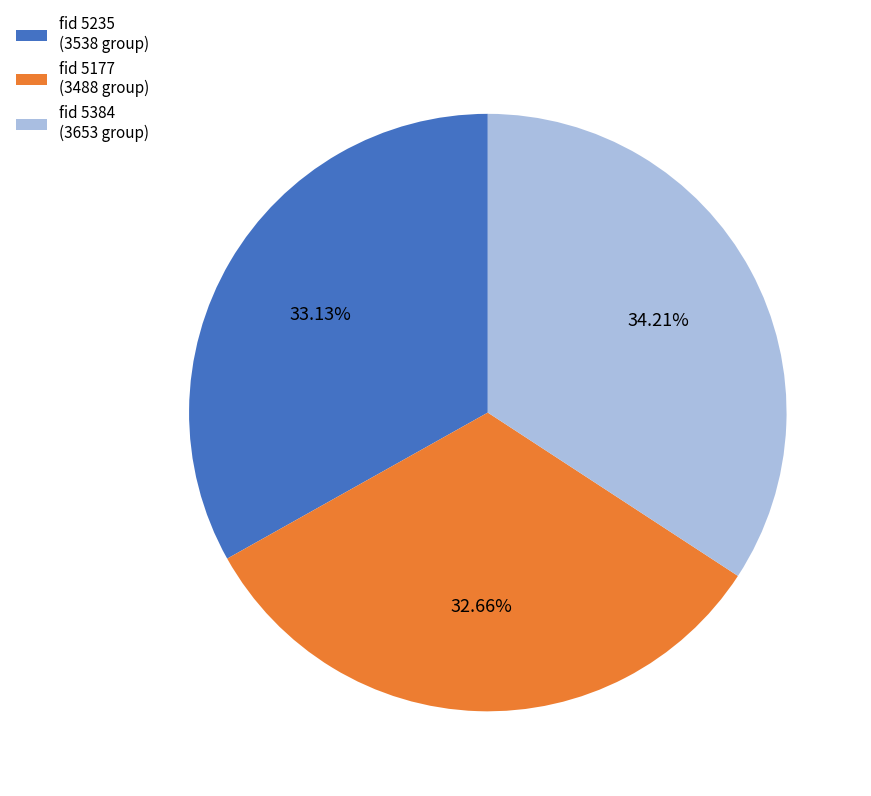

Does any single category account for the majority?

No